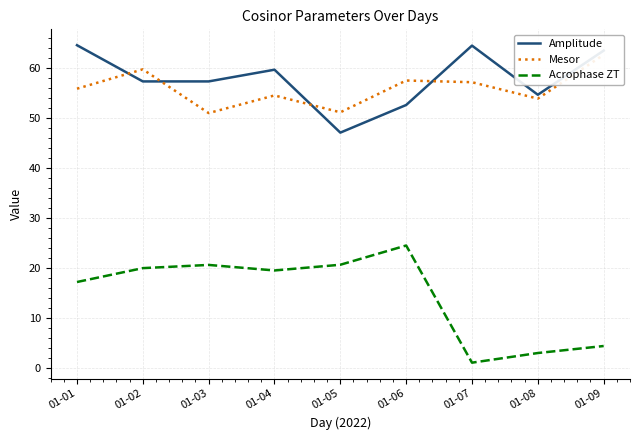

How many data points in Amplitude are less than 57?

3